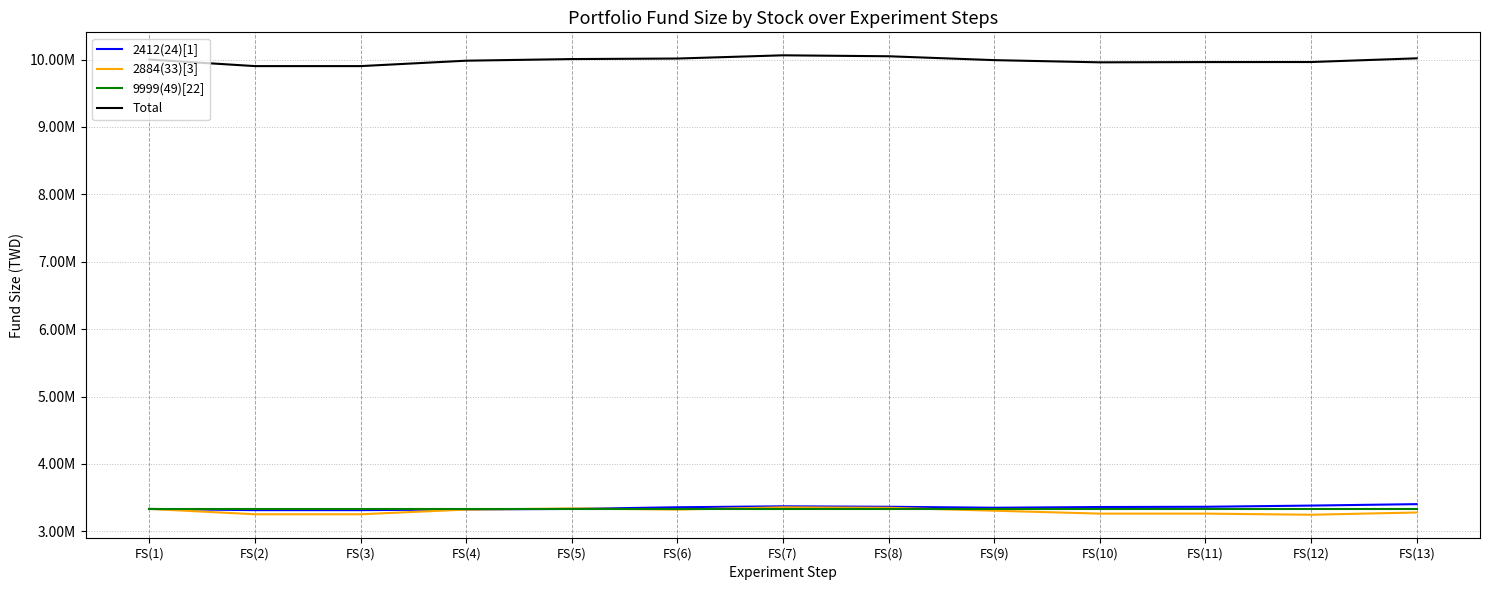

What is the difference between the maximum and minimum values in the 2412(24)[1] series?

88970